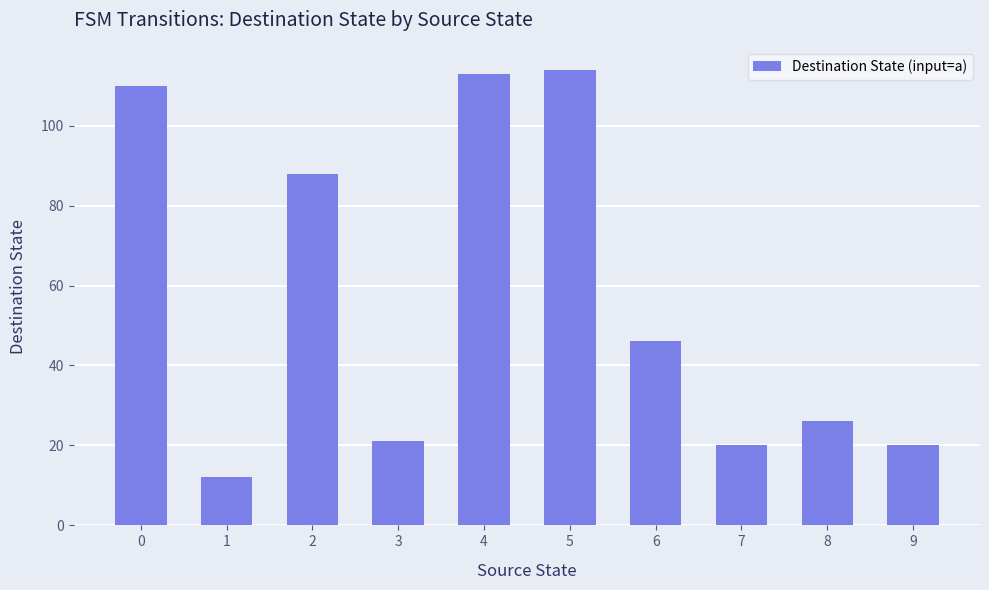

What is the difference between the values at 3 and 2?

67